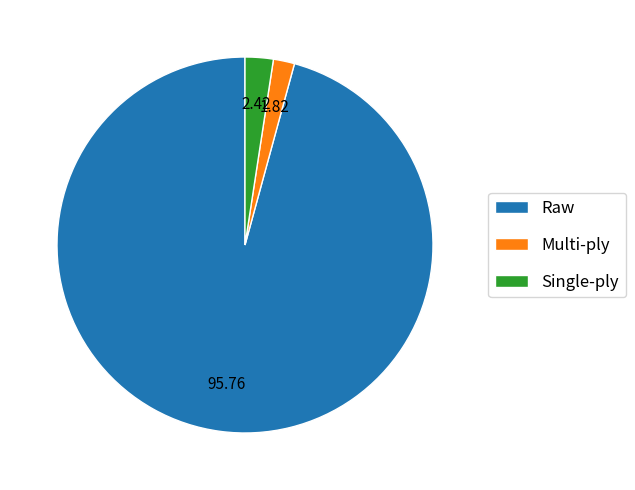

Do Single-ply and Multi-ply together represent more than half of the pie?

No